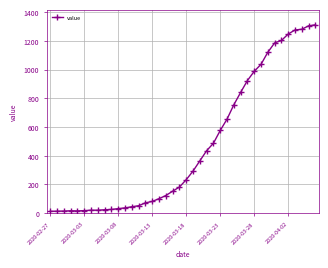

What is the difference between the second highest and minimum values?

1292